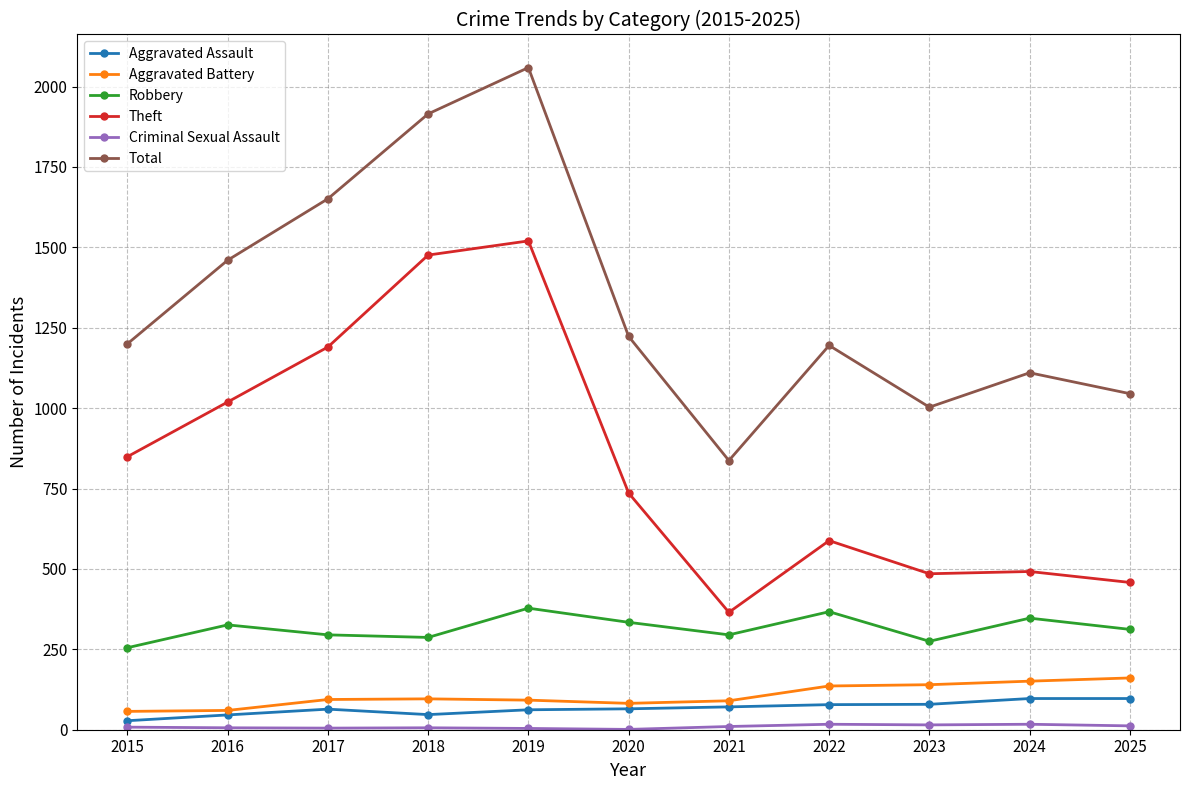

Which series has the largest total across all categories?

Total